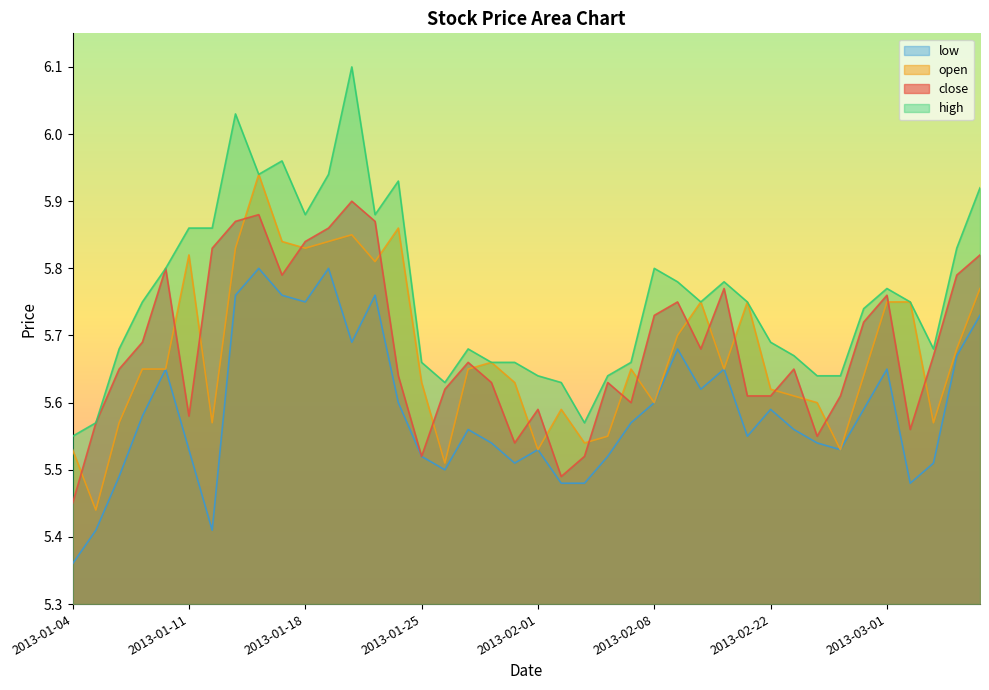

What is the value of the low point at the 22nd from the left?

5.5